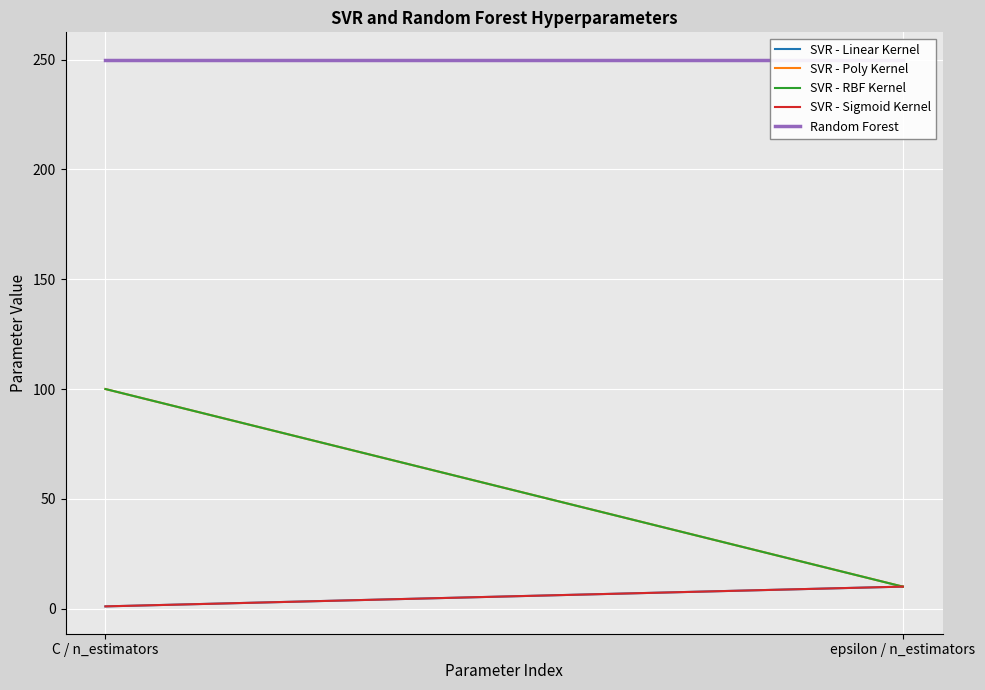

Reading right to left, extract all data points from this chart.

SVR - Linear Kernel: epsilon / n_estimators=10	C / n_estimators=1
SVR - Poly Kernel: epsilon / n_estimators=10	C / n_estimators=100
SVR - RBF Kernel: epsilon / n_estimators=10	C / n_estimators=100
SVR - Sigmoid Kernel: epsilon / n_estimators=10	C / n_estimators=1
Random Forest: epsilon / n_estimators=250	C / n_estimators=250